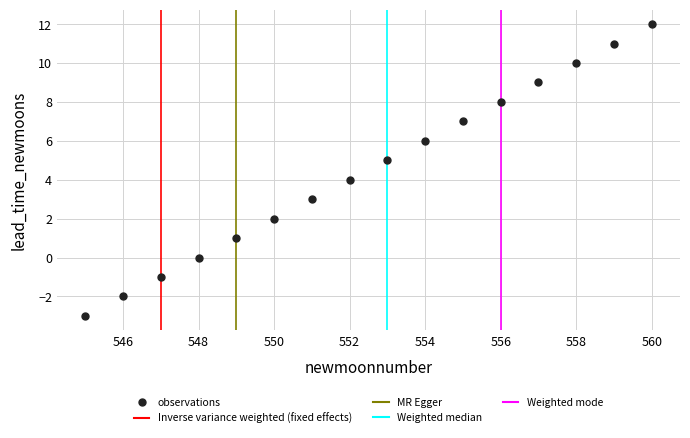

What is the range of Y values (max minus min)?

15